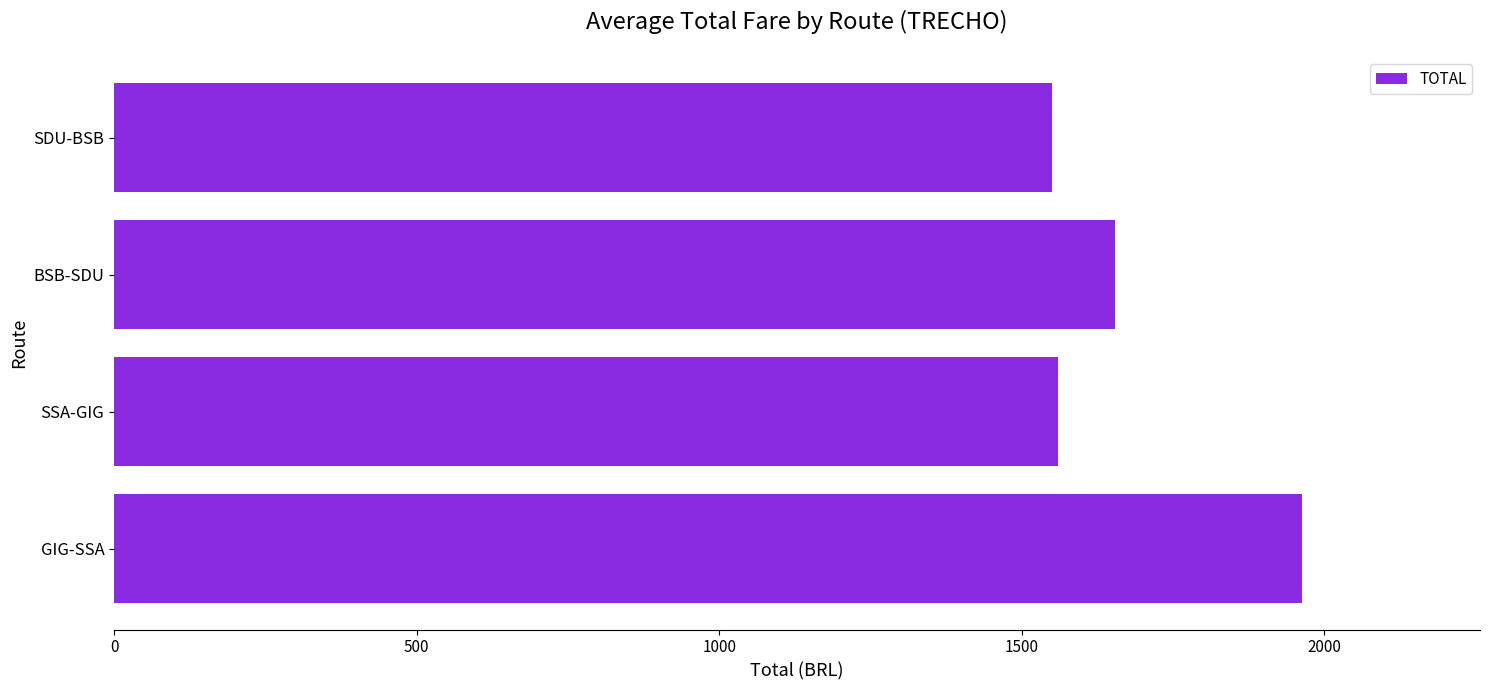

What is the average value?

1681.7